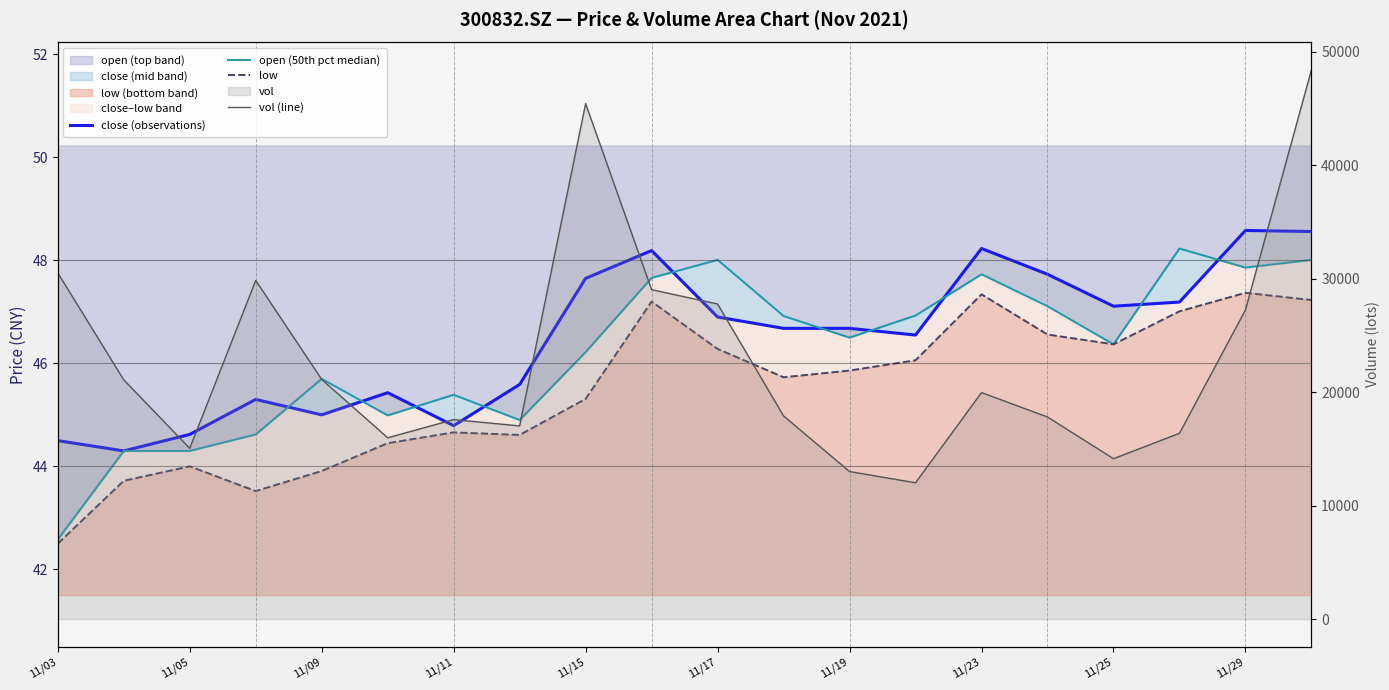

What is the value of the close (observations) point at the 12th from the left?

46.7